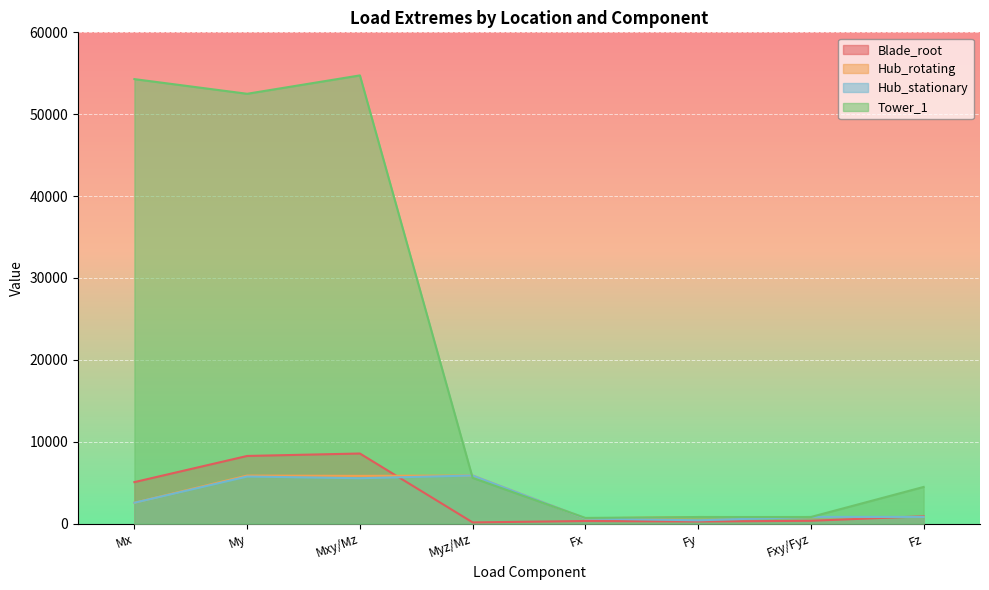

What is the total value across all series at Fz?

6979.6